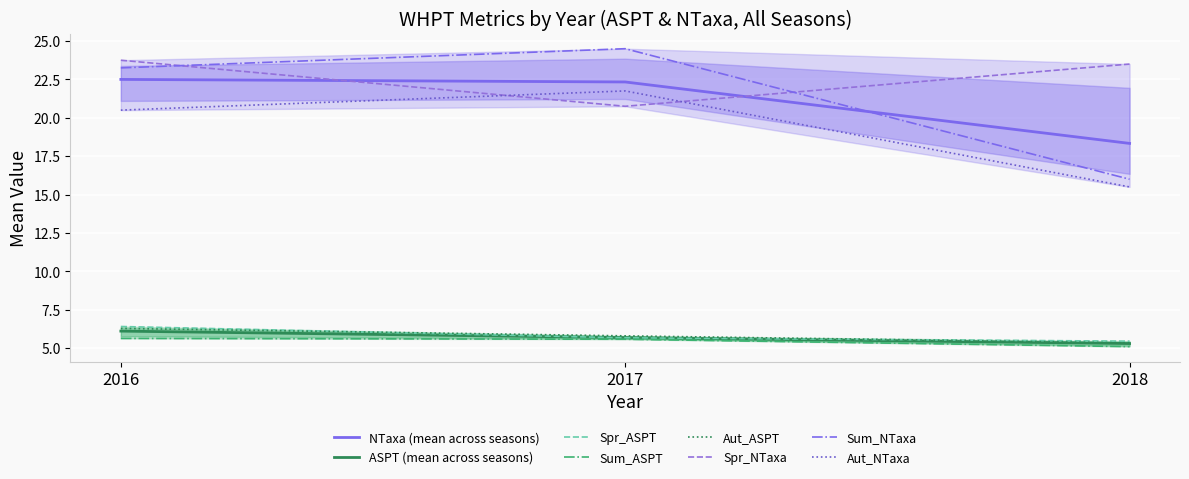

What is the sum of all Sum_ASPT values?

16.3